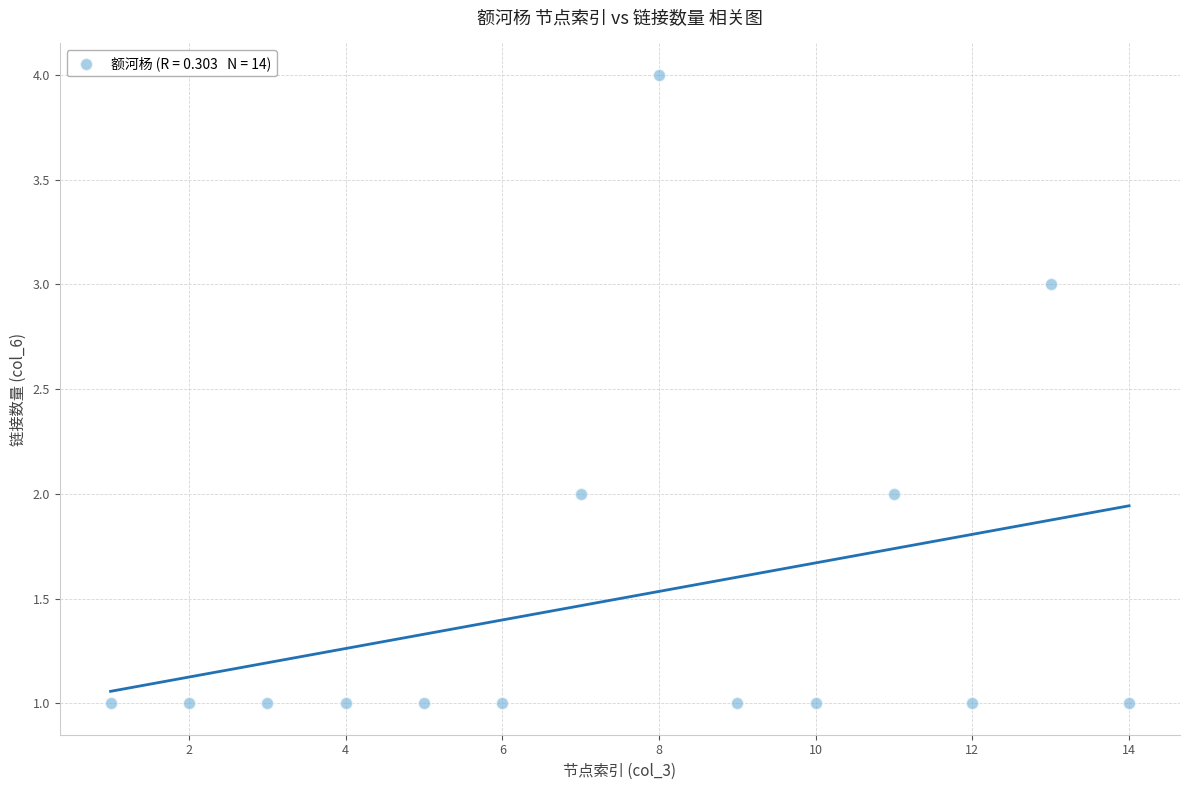

What is the range of X values (max minus min)?

13